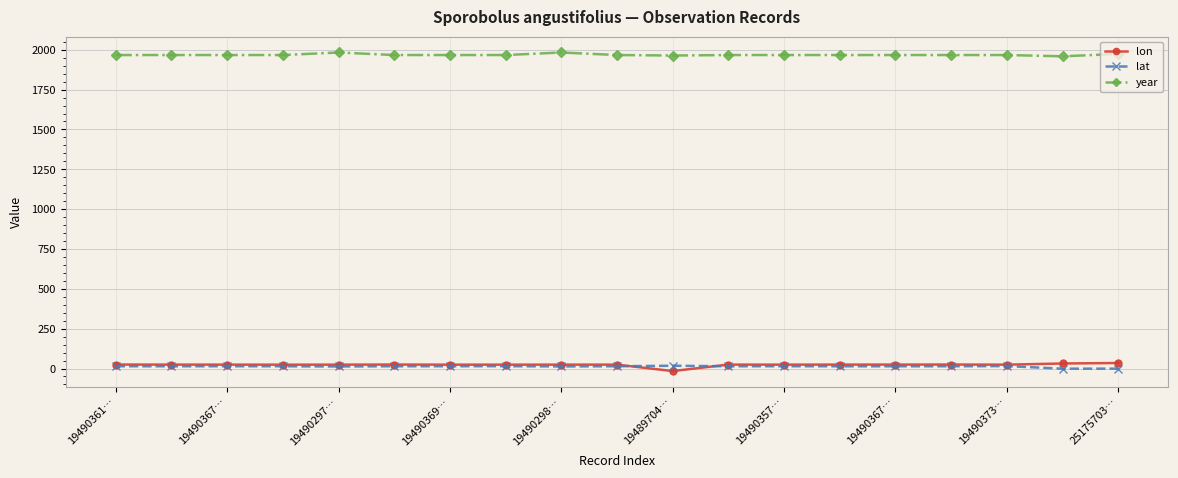

True or false: year and lat intersect in this chart.

False